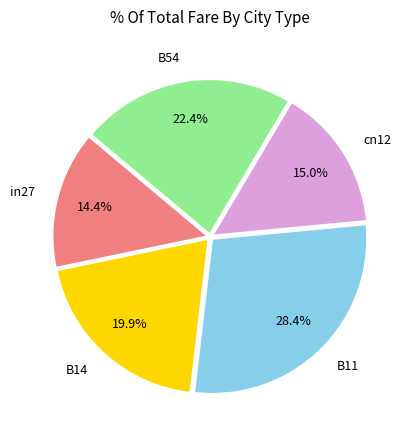

What is the largest slice in the pie chart?

B11